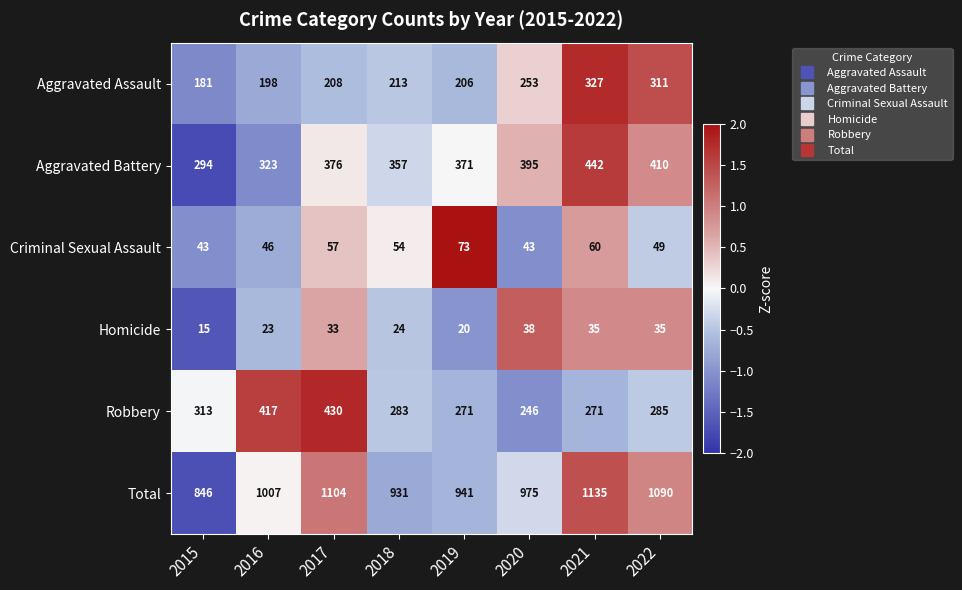

Which series has the widest spread of values?

Total